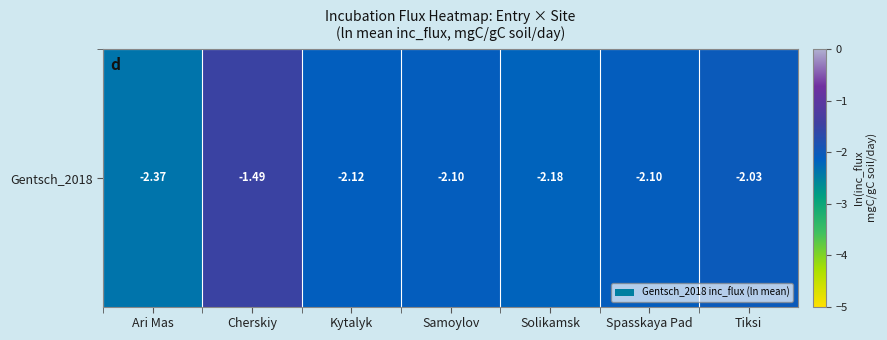

How many data points are less than -2?

6